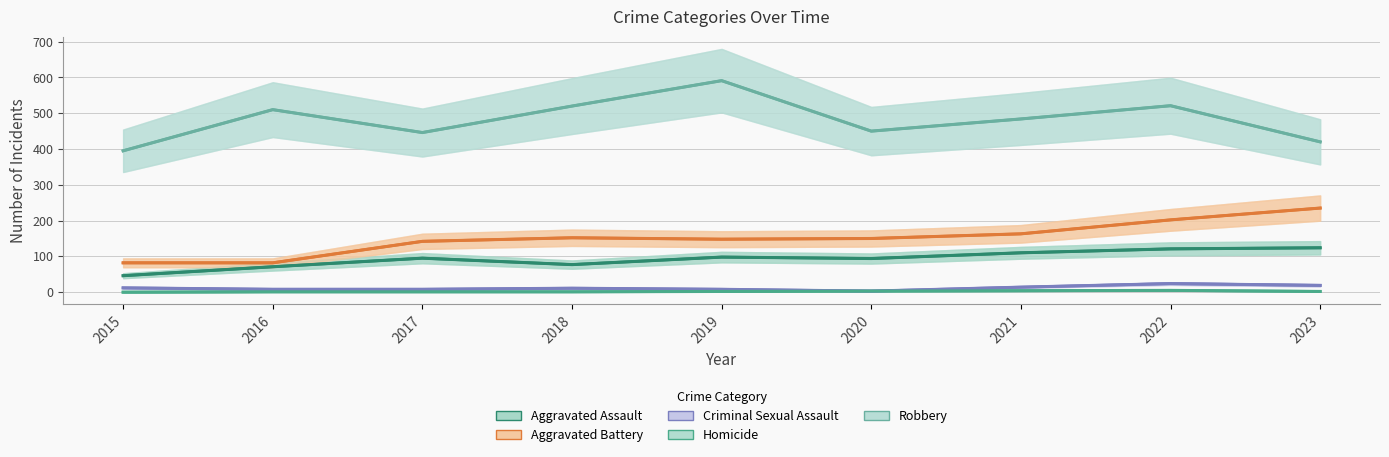

Which series has the largest range (max minus min)?

Robbery